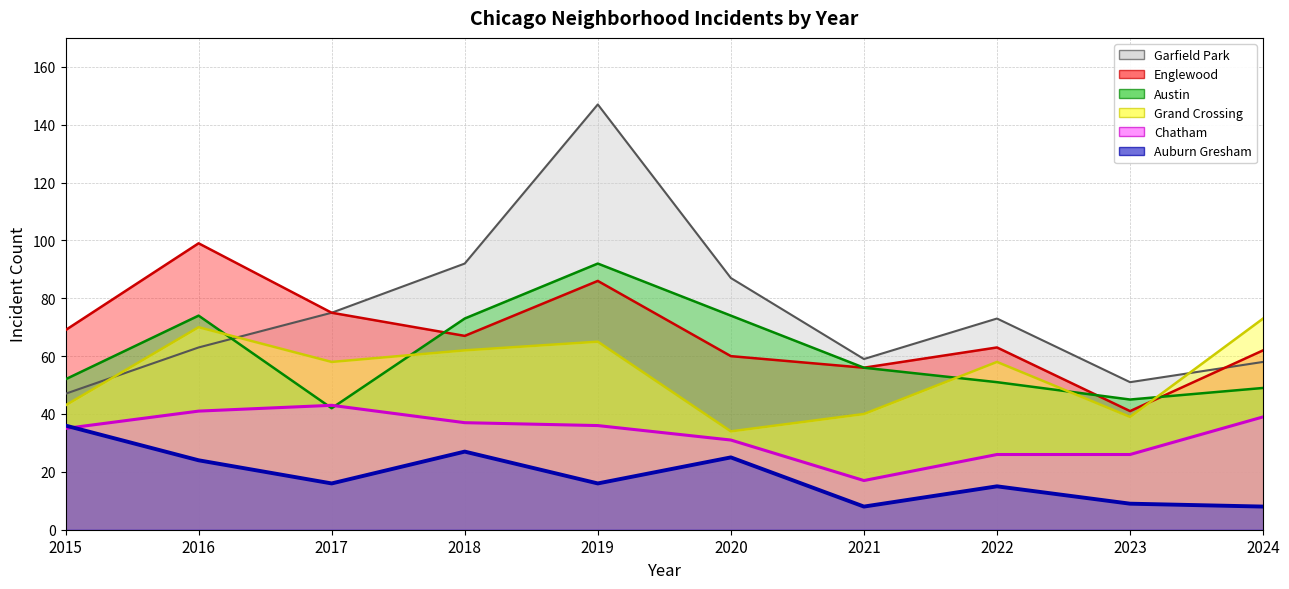

What is the value of the Auburn Gresham point at the 4th from the left?

27